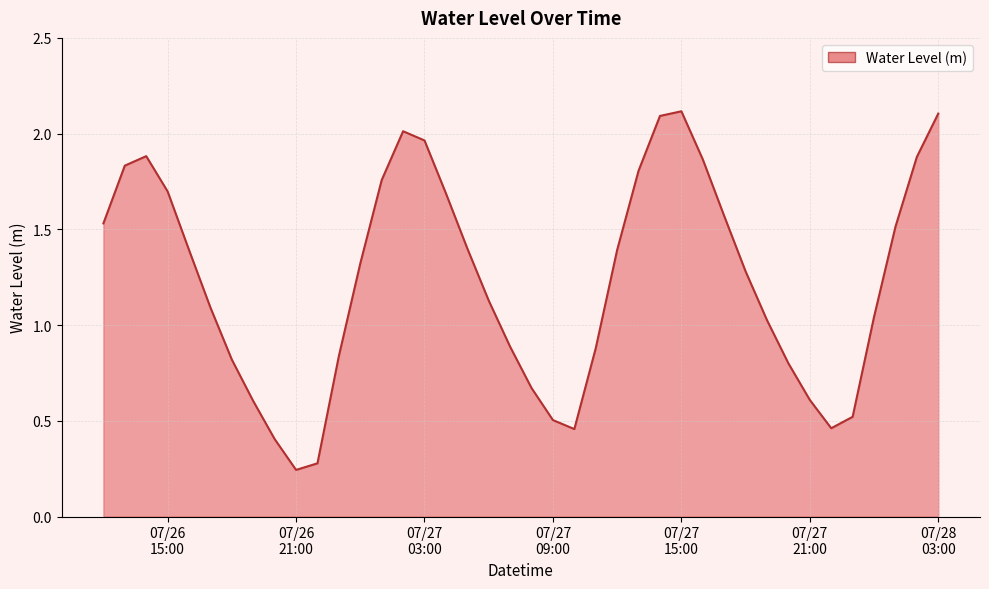

True or false: there are more than 1 points higher than both neighbors.

True